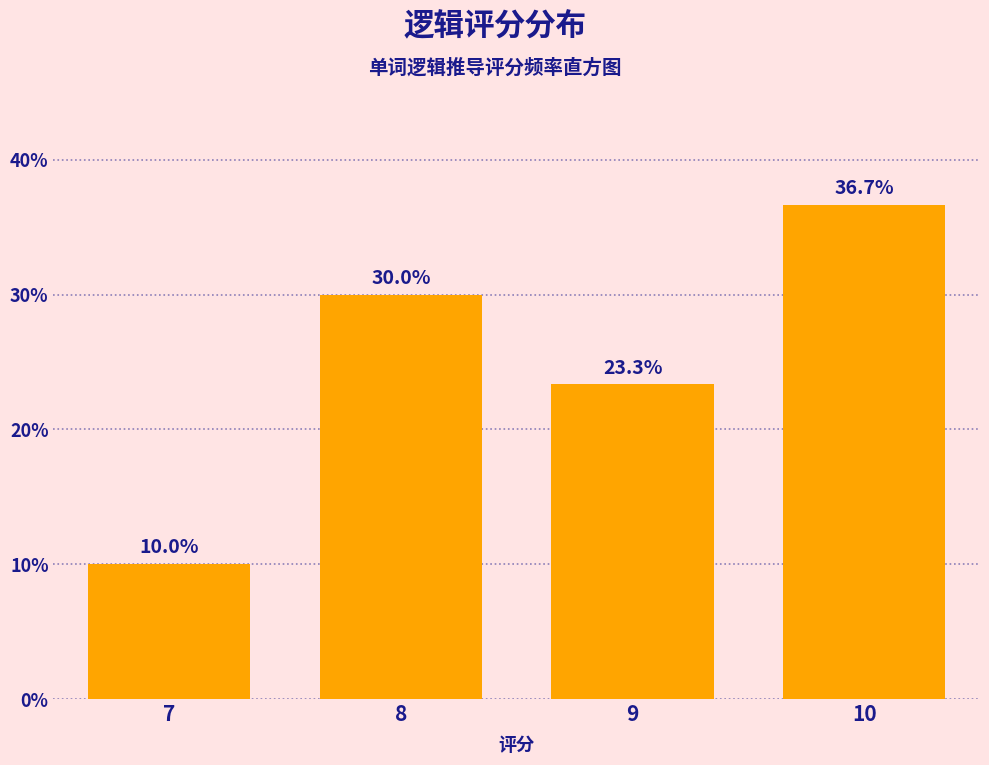

Reading left to right, extract all data points from this chart.

7=10.0	8=30.0	9=23.3	10=36.7